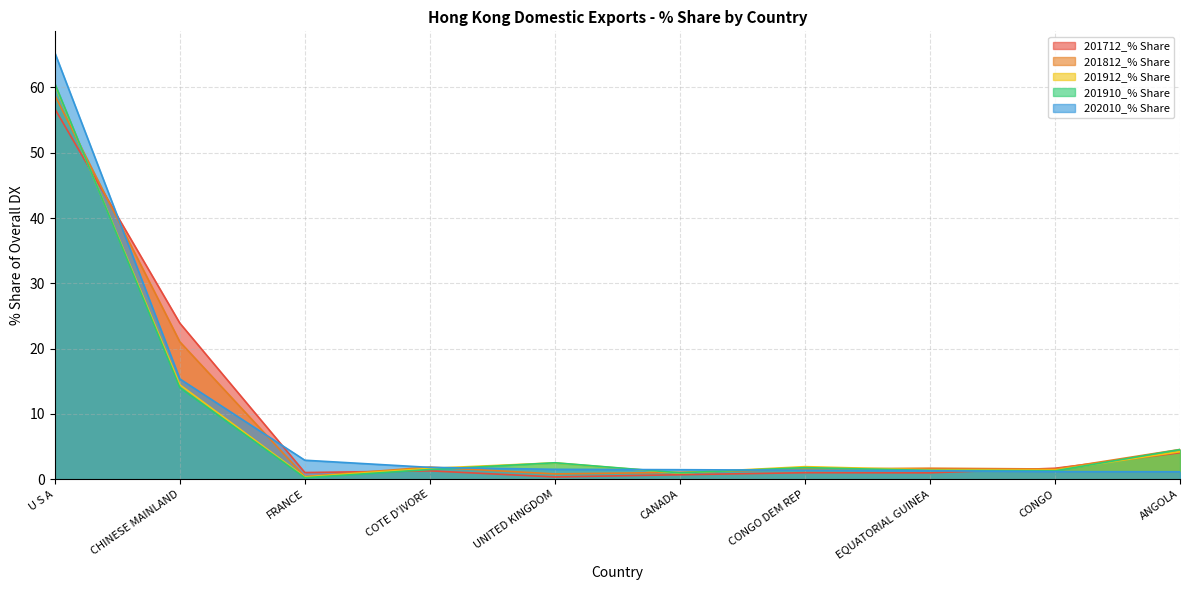

Which category has the lowest value in the 201812_% Share series?

FRANCE